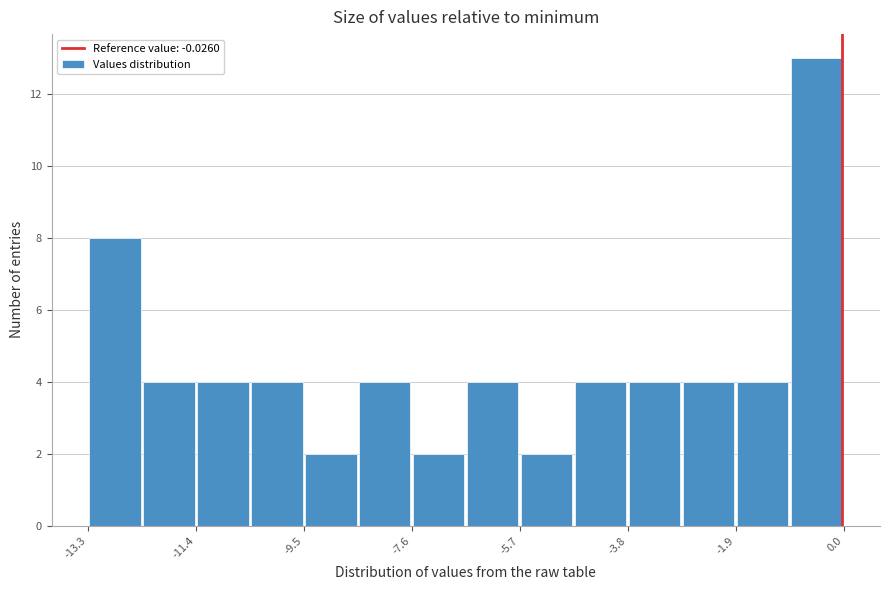

Reading left to right, list every bar in this chart as the range it spans on the x-axis followed by its height. Neither the bar edges nor the heights are printed on the chart, so give them approximately, as read against the axes.

-13.4 to -12.4: 8
-12.4 to -11.4: 4
-11.4 to -10.4: 4
-10.4 to -9.6: 4
-9.6 to -8.6: 2
-8.6 to -7.6: 4
-7.6 to -6.6: 2
-6.6 to -5.8: 4
-5.8 to -4.8: 2
-4.8 to -3.8: 4
-3.8 to -2.8: 4
-2.8 to -2.0: 4
-2.0 to -1.0: 4
-1.0 to 0.0: 13